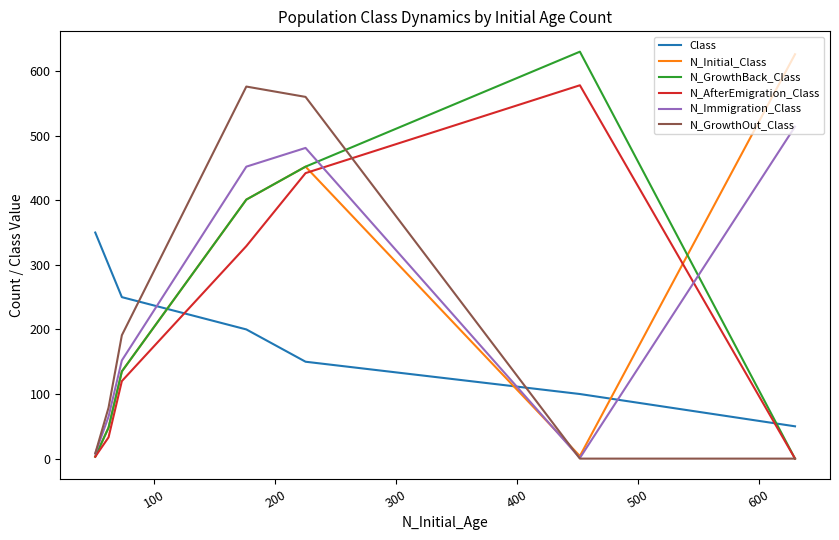

What is the difference between the N_GrowthOut_Class values at 200 and 100?

560